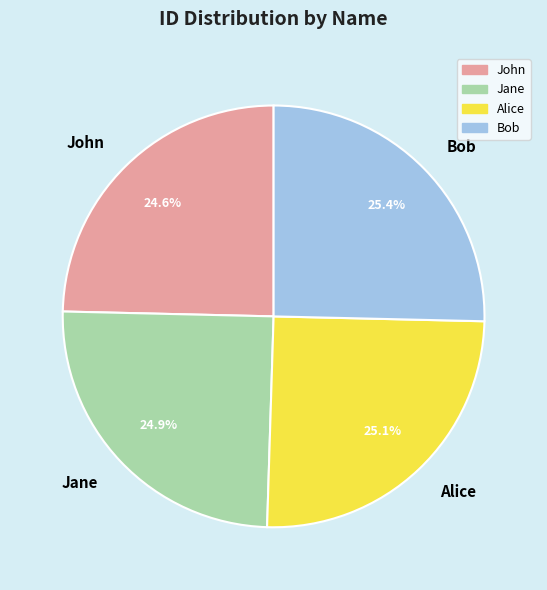

What percentage is NOT represented by John?

75.4%